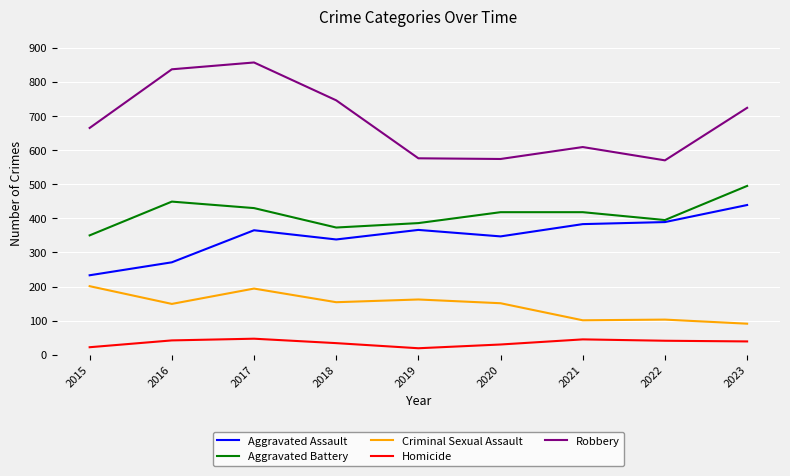

How many interior local valleys does the Aggravated Battery series have?

2